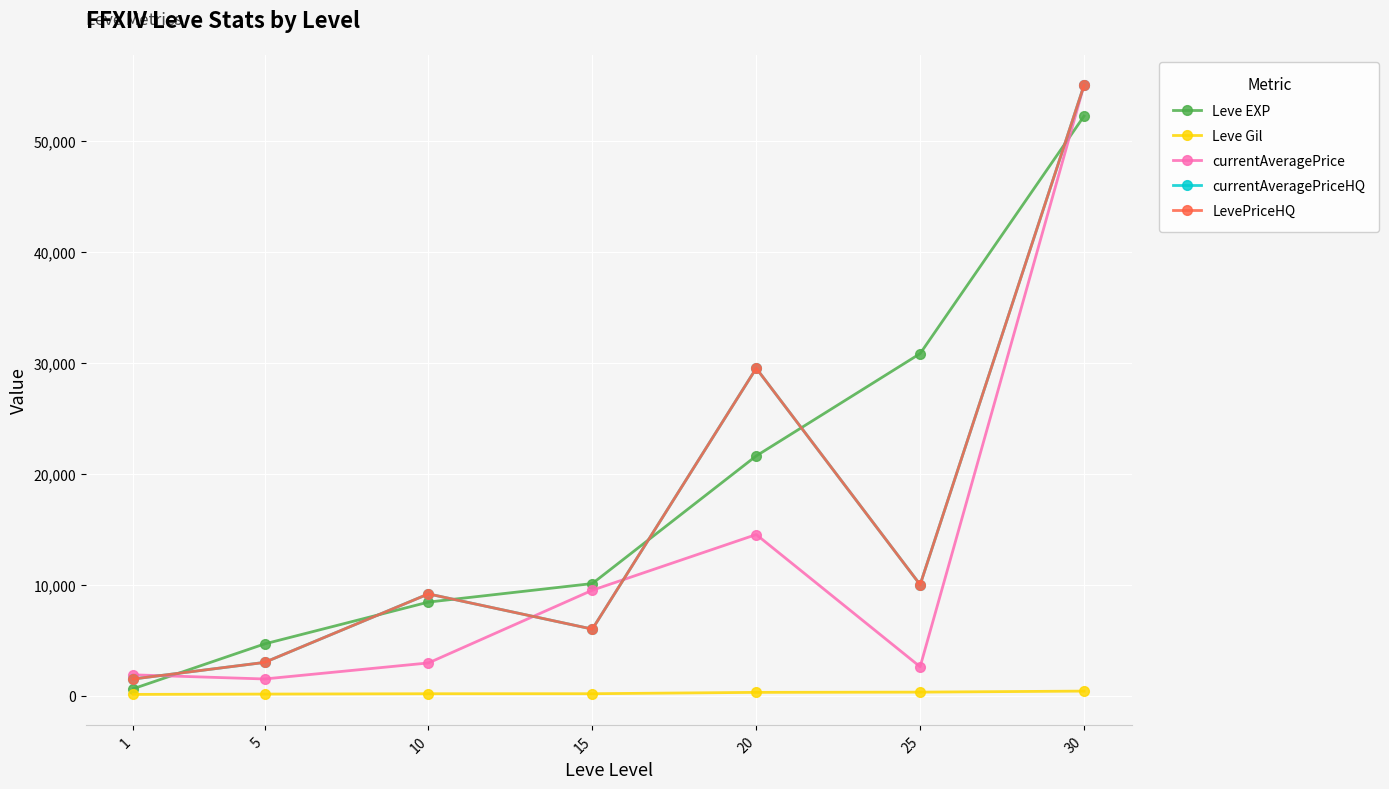

Which category has the lowest value in the Leve EXP series?

1